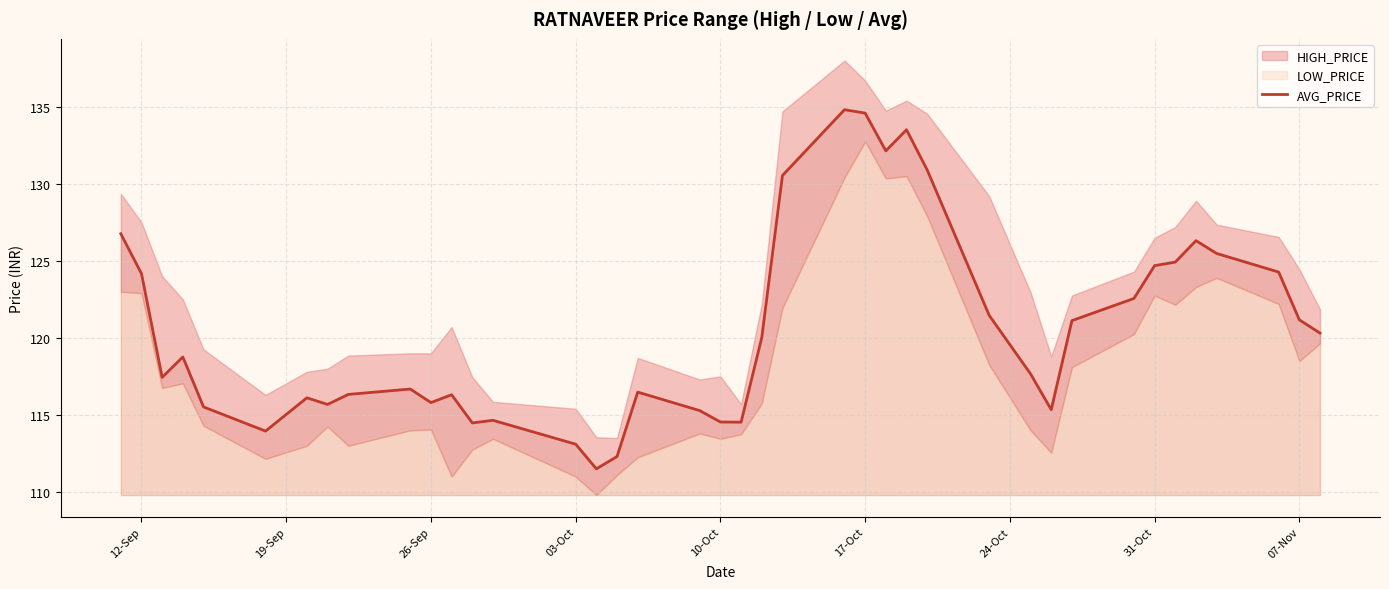

What is the highest value of the AVG_PRICE series?

134.8